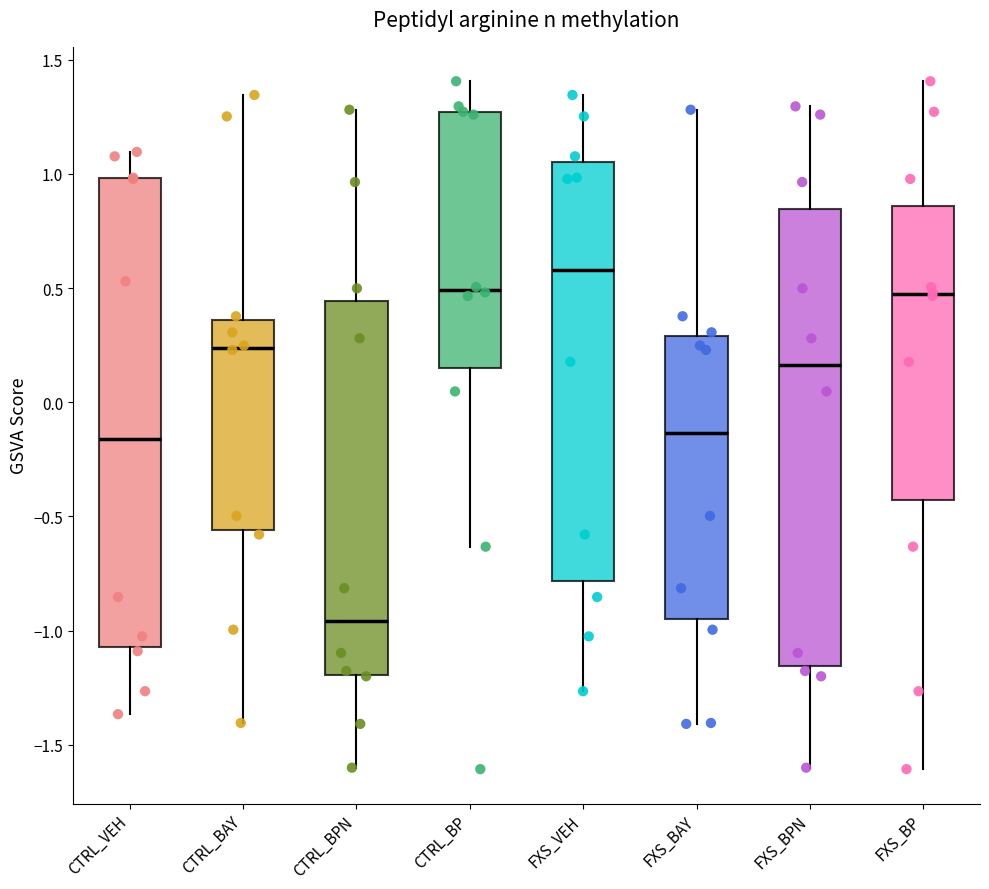

Which box has the highest median line?

FXS_VEH